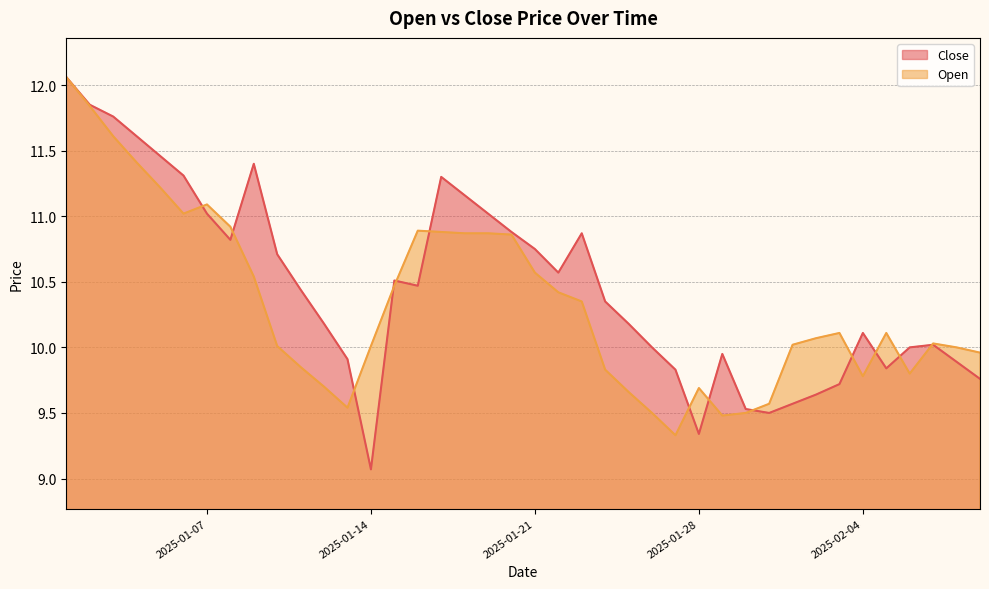

Reading left to right, list all the values displayed in this chart.

Close: 2025-01-01=12.1	2025-01-02=11.8	2025-01-03=11.8	2025-01-04=11.6	2025-01-05=11.5	2025-01-06=11.3	2025-01-07=11.0	2025-01-08=10.8	2025-01-09=11.4	2025-01-10=10.7	2025-01-11=10.4	2025-01-12=10.2	2025-01-13=9.9	2025-01-14=9.1	2025-01-15=10.5	2025-01-16=10.5	2025-01-17=11.3	2025-01-18=11.2	2025-01-19=11.0	2025-01-20=10.9	2025-01-21=10.8	2025-01-22=10.6	2025-01-23=10.9	2025-01-24=10.3	2025-01-25=10.2	2025-01-26=10.0	2025-01-27=9.8	2025-01-28=9.3	2025-01-29=9.9	2025-01-30=9.5	2025-01-31=9.5	2025-02-01=9.6	2025-02-02=9.6	2025-02-03=9.7	2025-02-04=10.1	2025-02-05=9.8	2025-02-06=10.0	2025-02-07=10.0	2025-02-08=9.9	2025-02-09=9.8
Open: 2025-01-01=12.1	2025-01-02=11.8	2025-01-03=11.6	2025-01-04=11.4	2025-01-05=11.2	2025-01-06=11.0	2025-01-07=11.1	2025-01-08=10.9	2025-01-09=10.5	2025-01-10=10.0	2025-01-11=9.8	2025-01-12=9.7	2025-01-13=9.5	2025-01-14=10.0	2025-01-15=10.5	2025-01-16=10.9	2025-01-17=10.9	2025-01-18=10.9	2025-01-19=10.9	2025-01-20=10.9	2025-01-21=10.6	2025-01-22=10.4	2025-01-23=10.3	2025-01-24=9.8	2025-01-25=9.7	2025-01-26=9.5	2025-01-27=9.3	2025-01-28=9.7	2025-01-29=9.5	2025-01-30=9.5	2025-01-31=9.6	2025-02-01=10.0	2025-02-02=10.1	2025-02-03=10.1	2025-02-04=9.8	2025-02-05=10.1	2025-02-06=9.8	2025-02-07=10.0	2025-02-08=10.0	2025-02-09=10.0